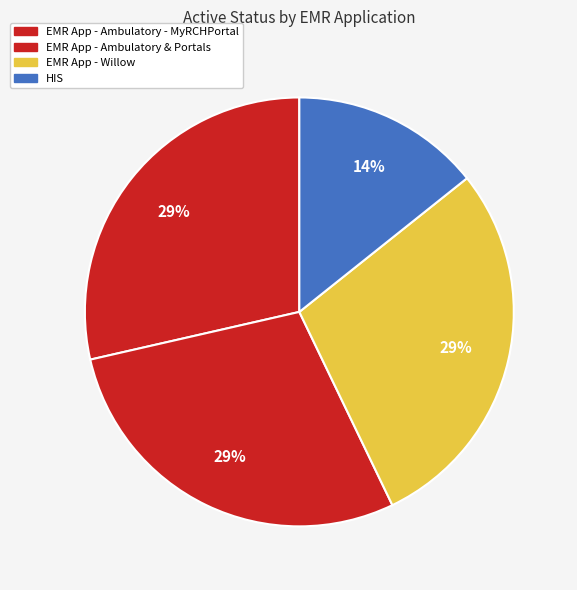

Count the number of slices in the pie.

4